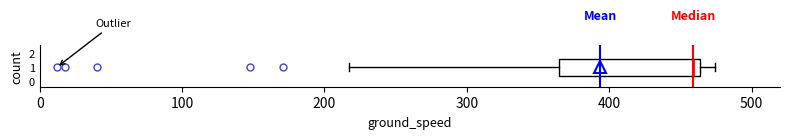

Where does the left whisker of the box at y = 1 end on the x-axis? The values are not printed on the chart, so give them approximately, as read against the axis.

220